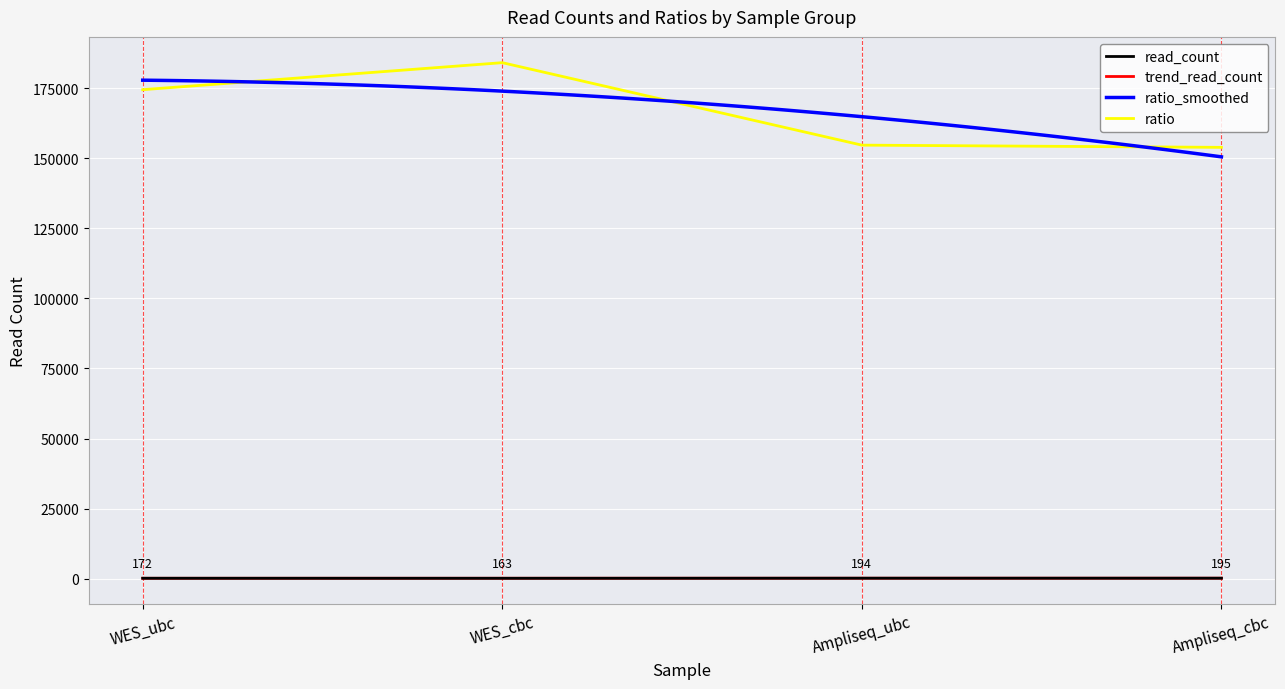

The read_count series shows 234.6 at WES_ubc. True or false?

False